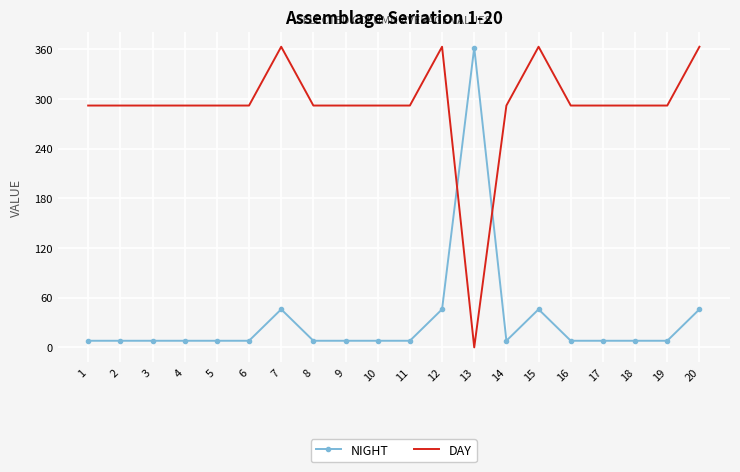

Reading left to right, transcribe all the data shown in this chart.

NIGHT: 1=8	2=8	3=8	4=8	5=8	6=8	7=46	8=8	9=8	10=8	11=8	12=46	13=362	14=8	15=46	16=8	17=8	18=8	19=8	20=46
DAY: 1=292	2=292	3=292	4=292	5=292	6=292	7=363	8=292	9=292	10=292	11=292	12=363	13=0	14=292	15=363	16=292	17=292	18=292	19=292	20=363